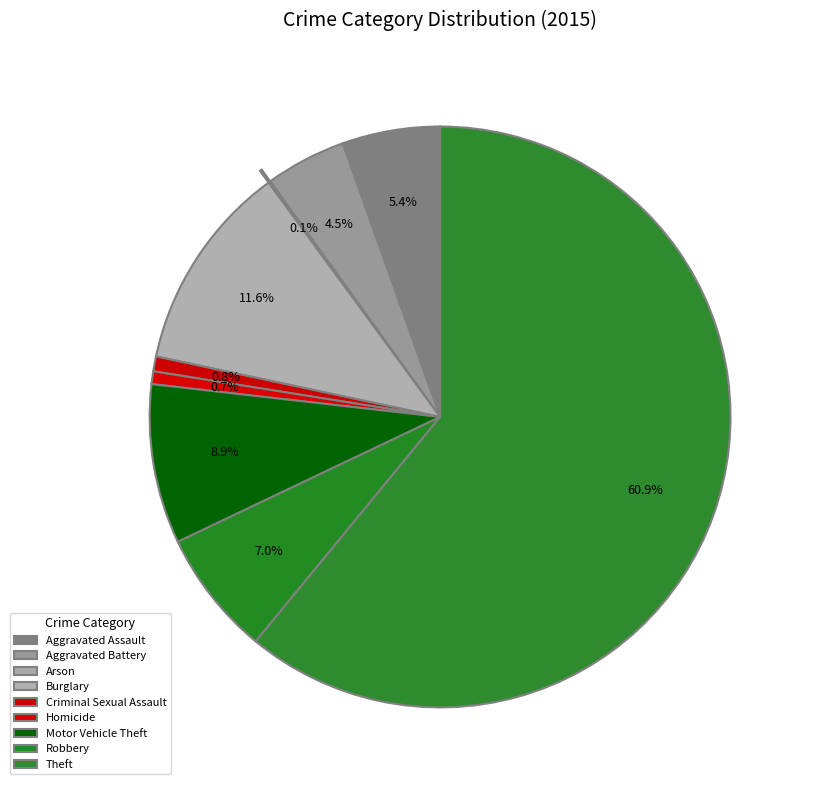

To the nearest percent, what is the difference between the Burglary and Aggravated Battery slice percentages?

7%